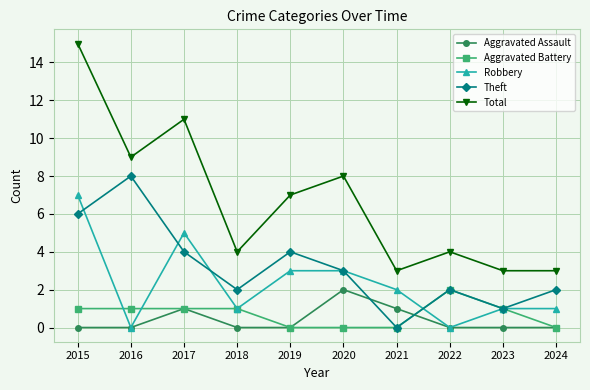

How many distinct data groups are displayed?

5